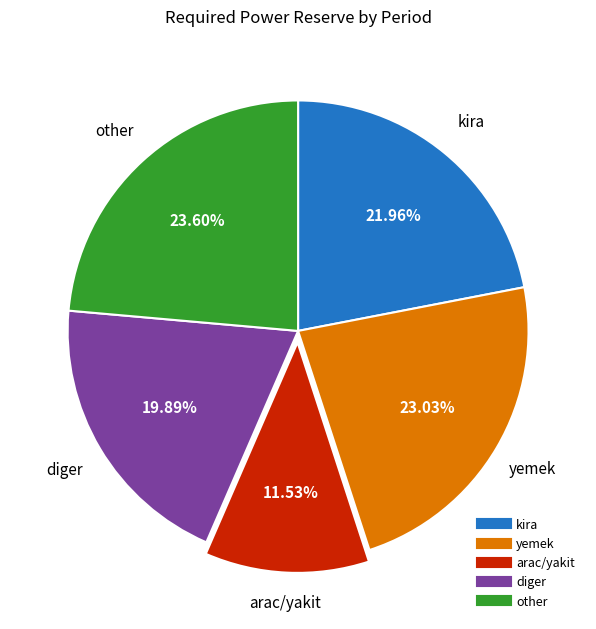

Is there any slice that represents more than half of the pie?

No